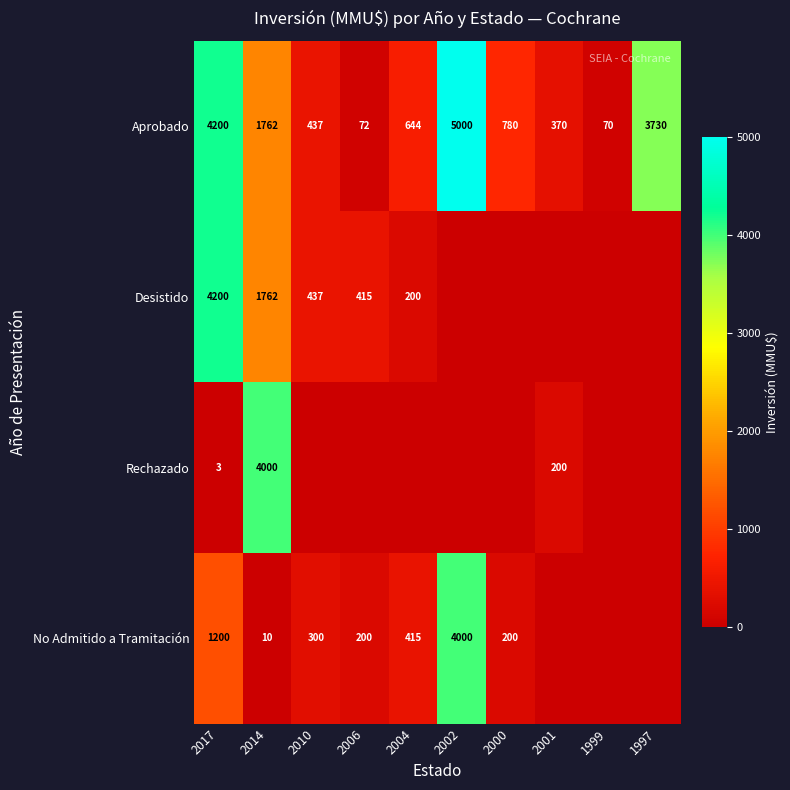

True or false: Rechazado has a value of 5 at 2017.

False